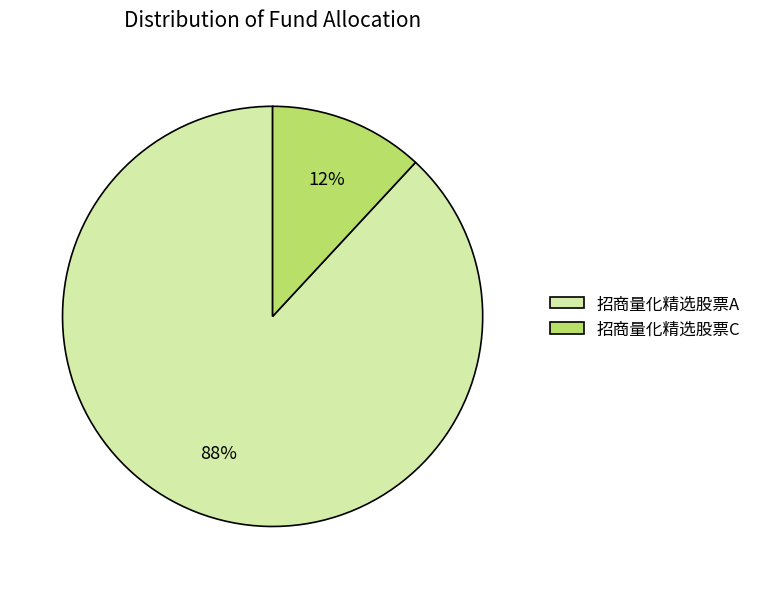

Which category has the biggest portion of the pie?

招商量化精选股票A